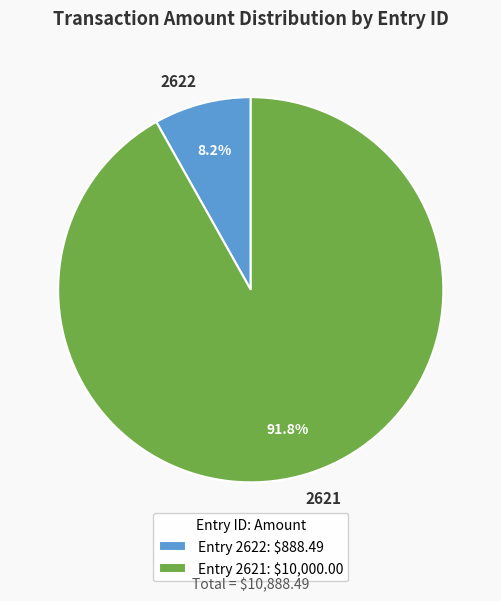

What is the smallest slice in the pie chart?

2622